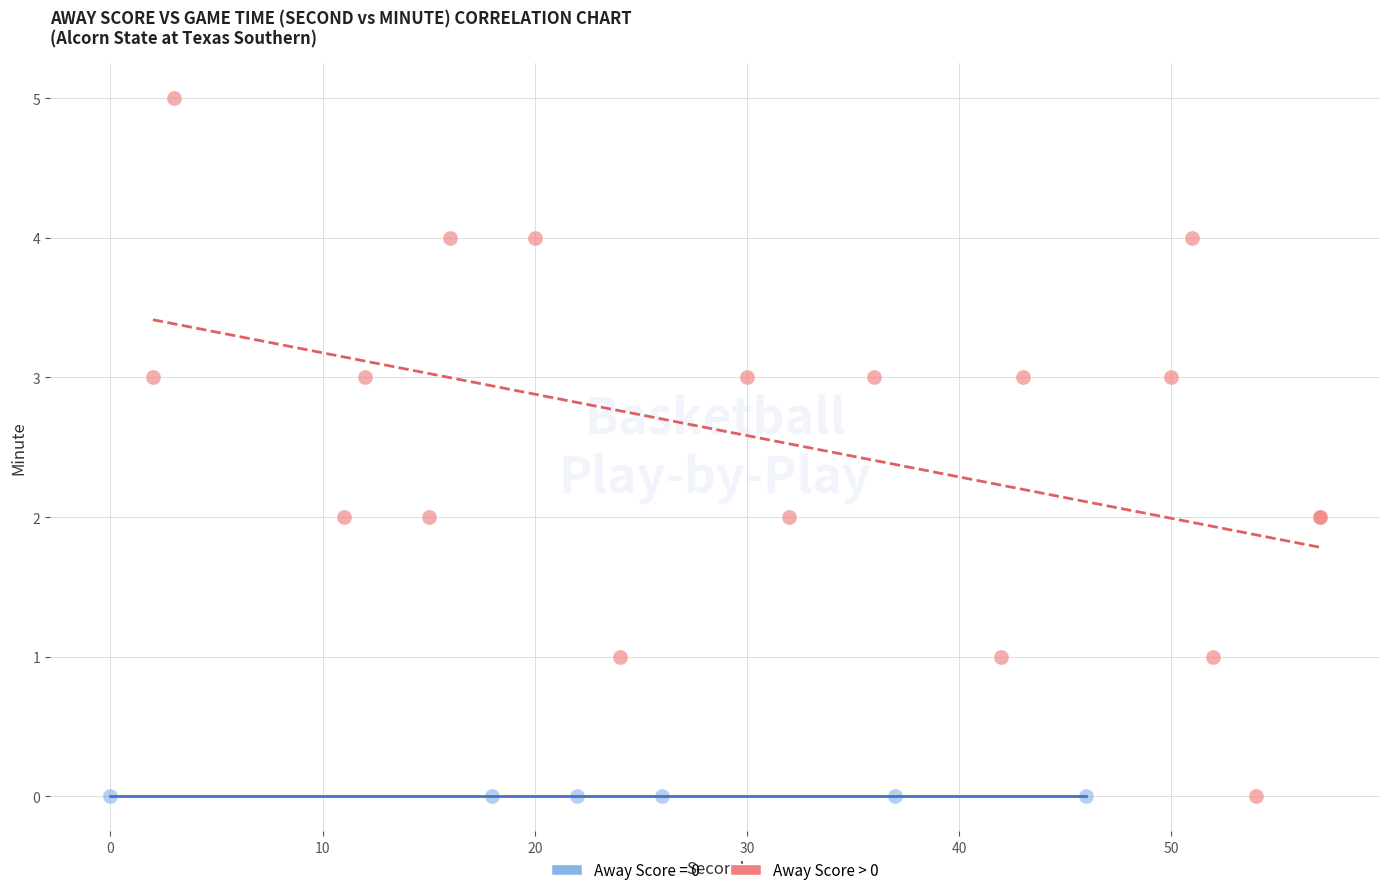

Which series reaches the maximum Y coordinate?

Away Score > 0